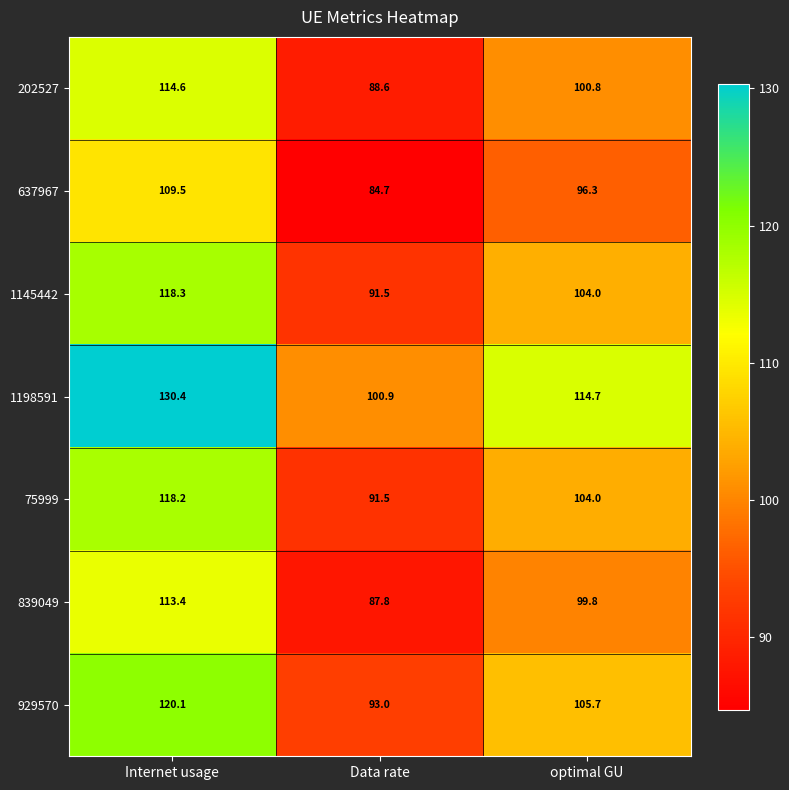

How many values in the 839049 series are below 99?

1